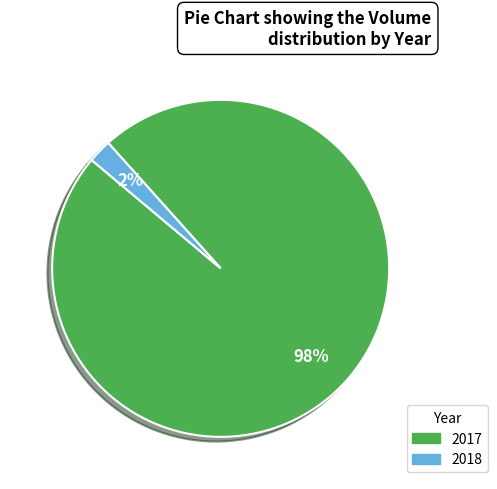

How many segments does this pie chart have?

2